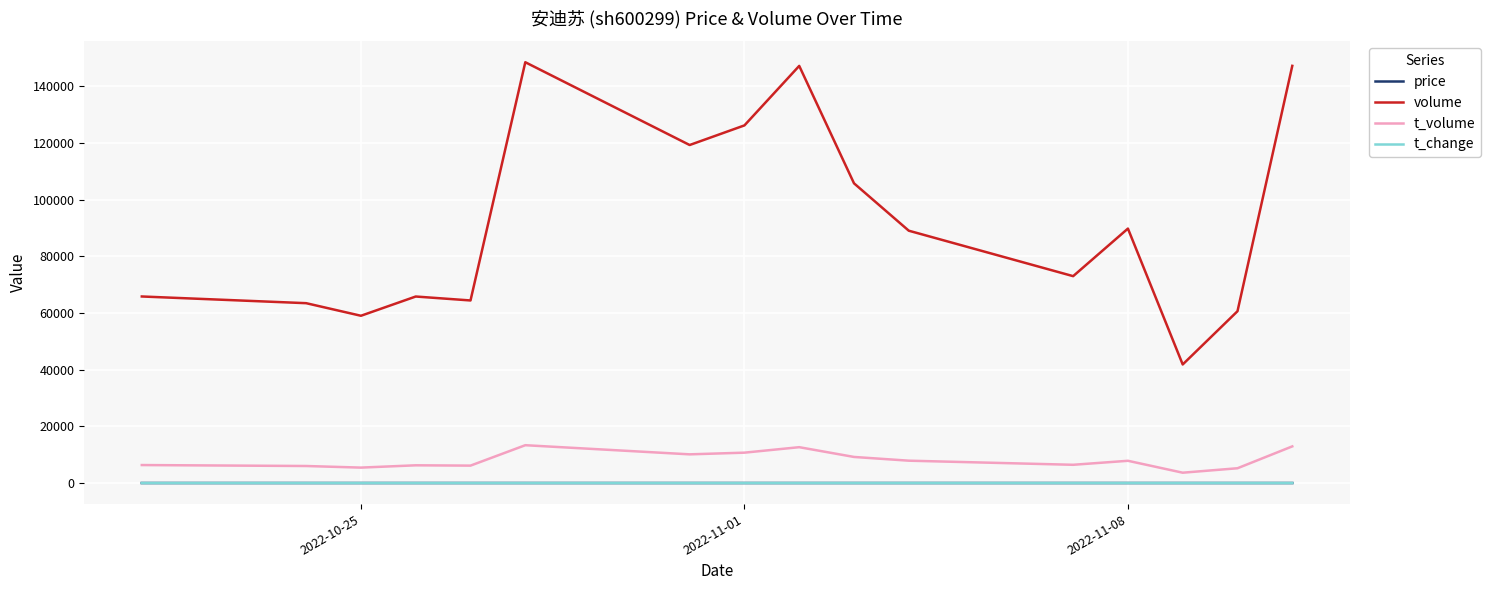

Which series has the widest spread of values?

volume